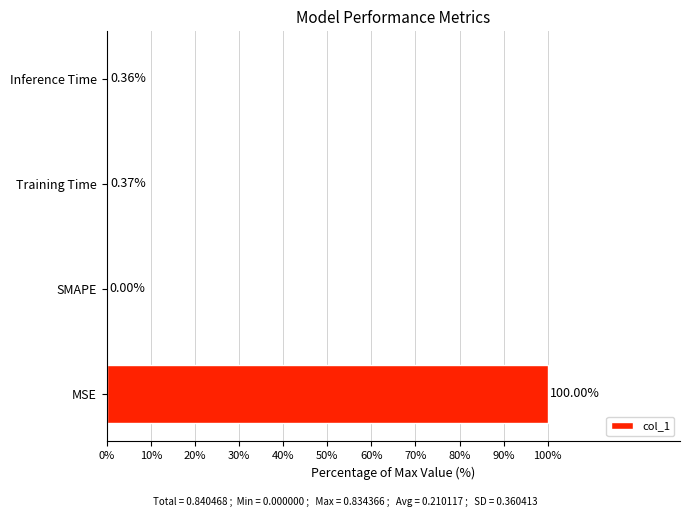

What is the change in value from MSE to Inference Time?

-99.6